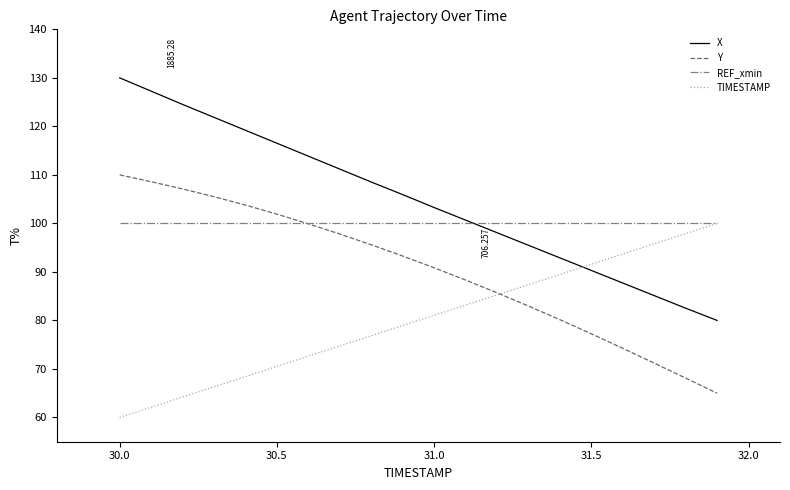

True or false: X and Y cross at least once.

False